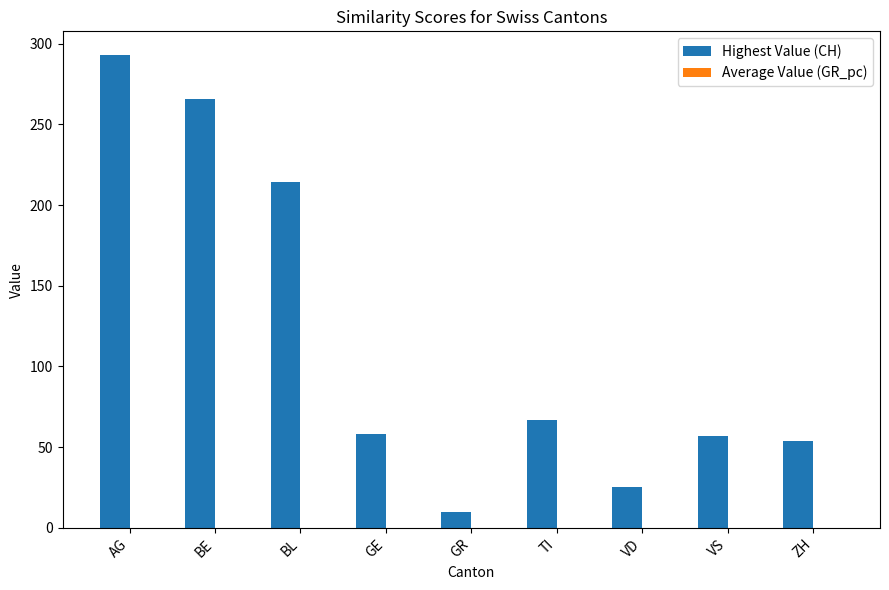

Between AG and TI, which series saw the biggest shift?

Highest Value (CH)